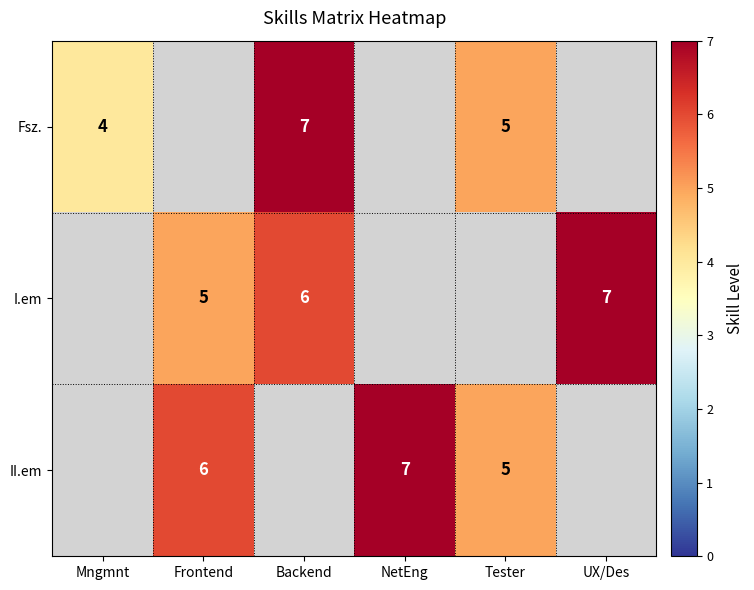

The value of I.em at Frontend is 5. True or false?

True